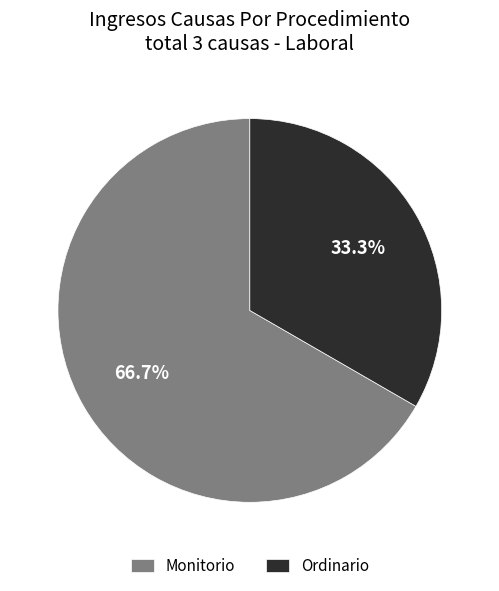

Is there a majority slice in this chart?

Yes